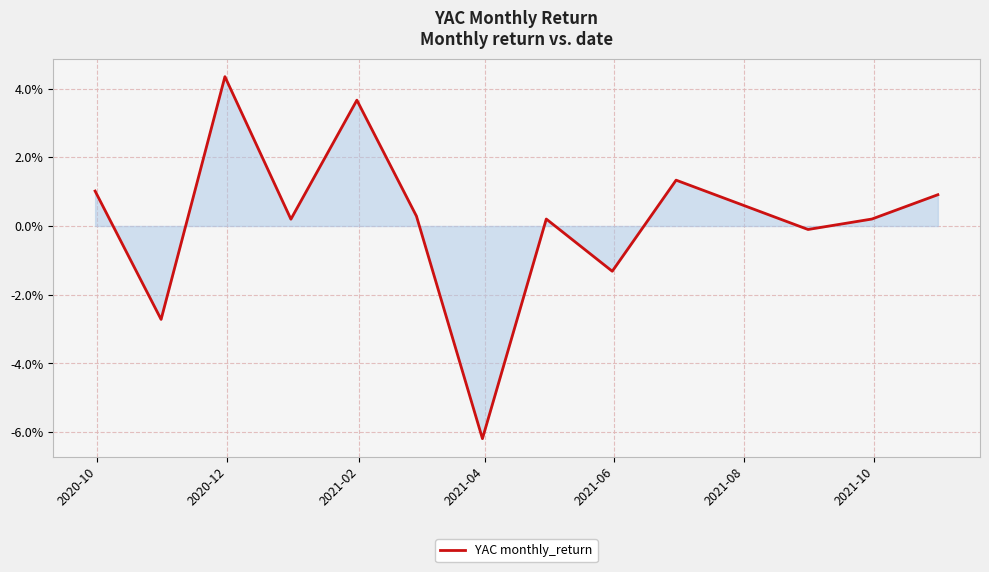

Is this an area chart (filled region under the line)?

Yes